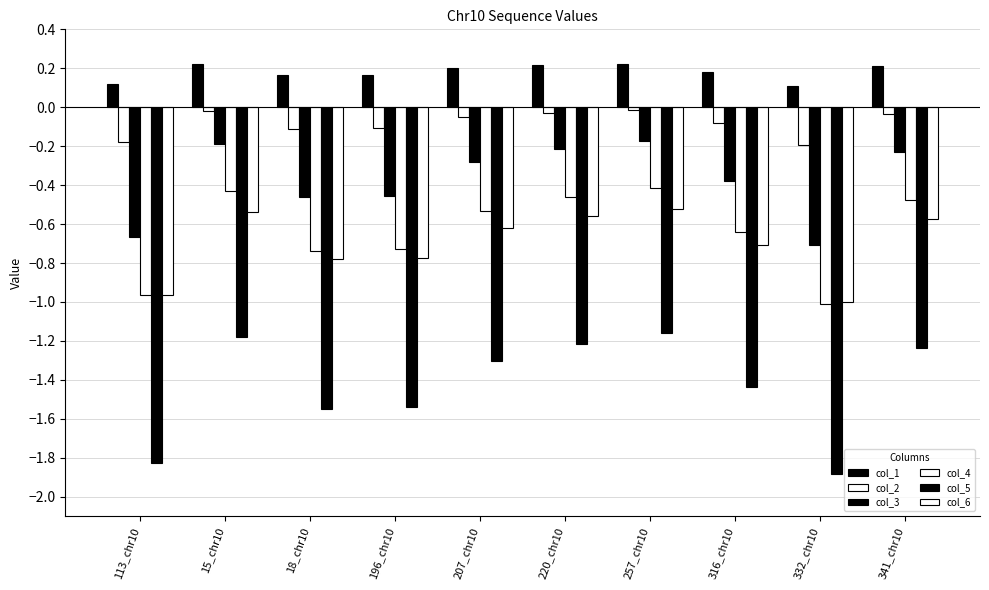

What is the total value across all series at 196_chr10?

-3.4